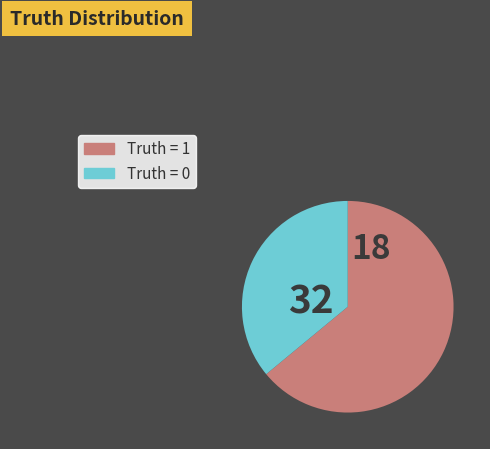

Is there a majority slice in this chart?

Yes